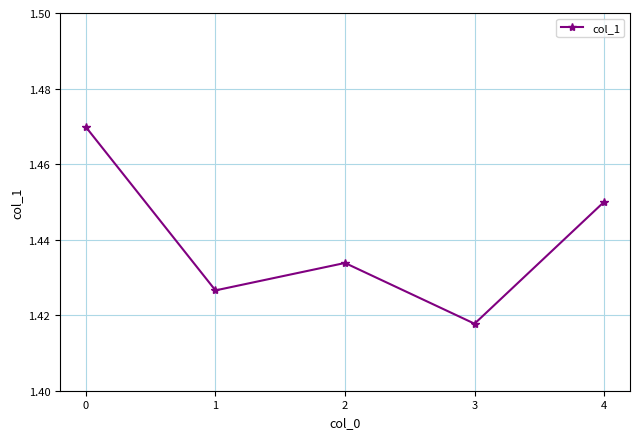

Count the number of data series in this chart.

1